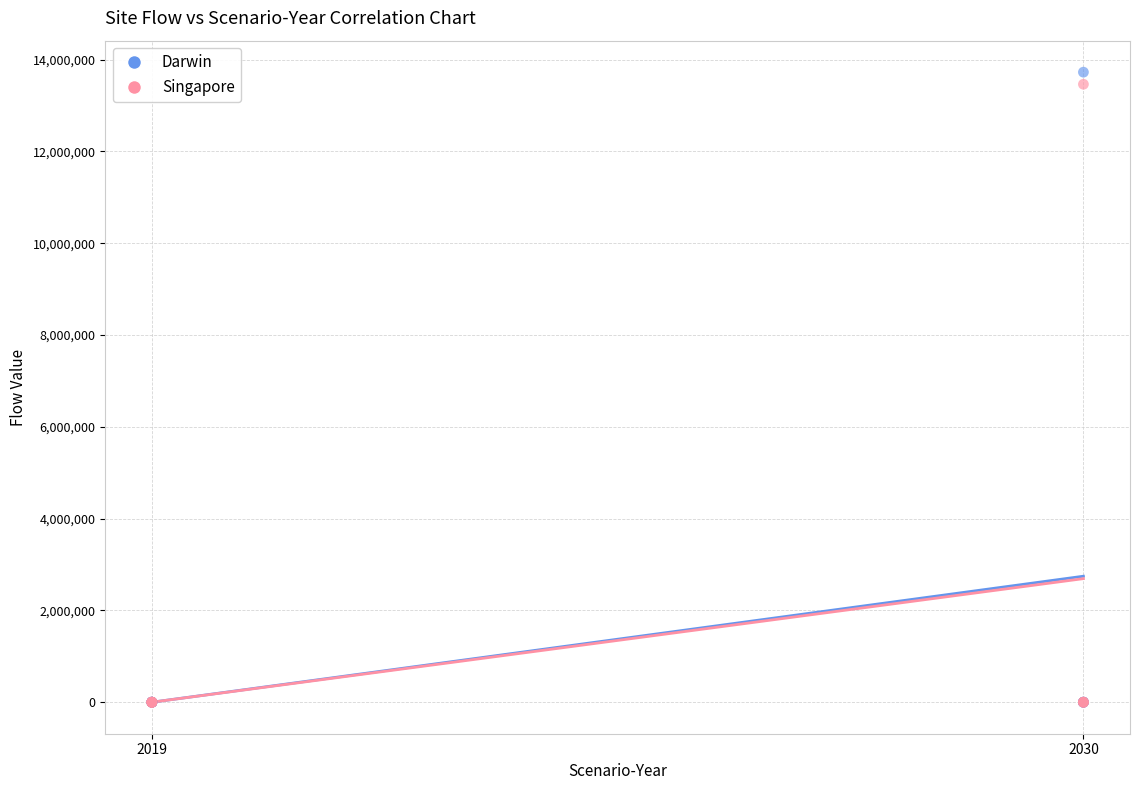

Across all series, what Y value is closest to 6862312?

13461594.0